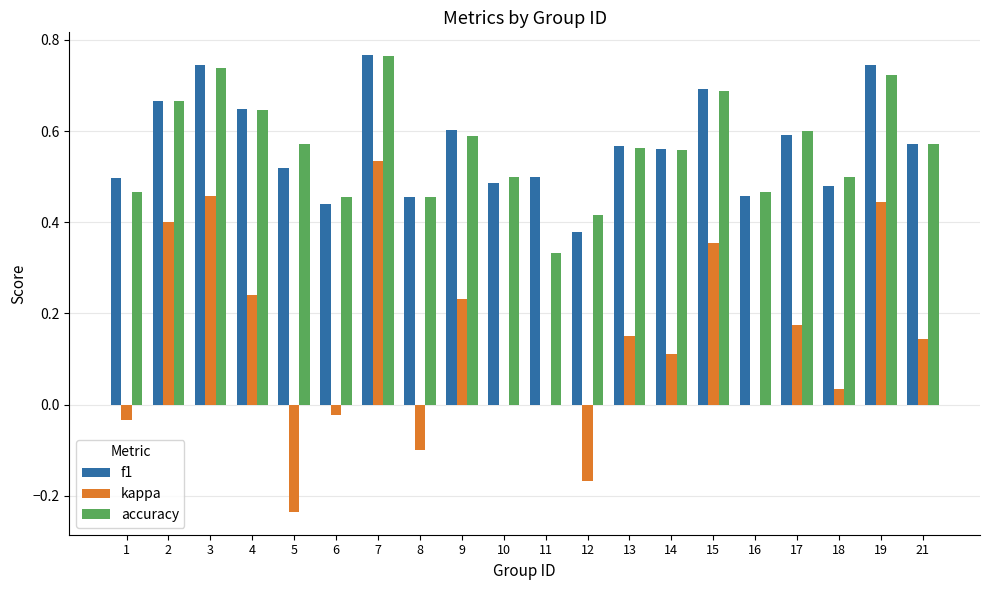

Which series changed the most between 13 and 16?

kappa